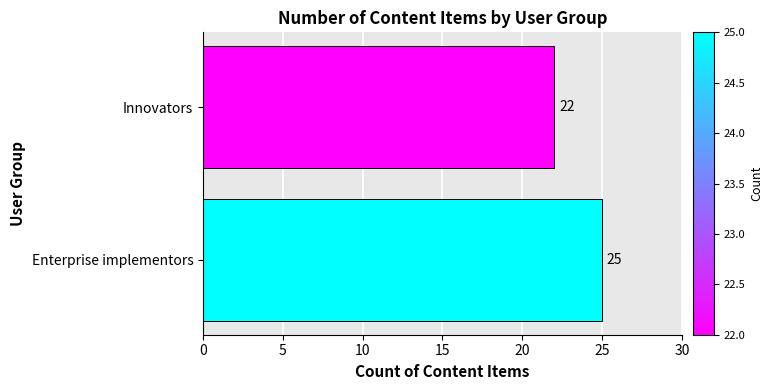

List the labels in order of value, smallest first.

Innovators, Enterprise implementors